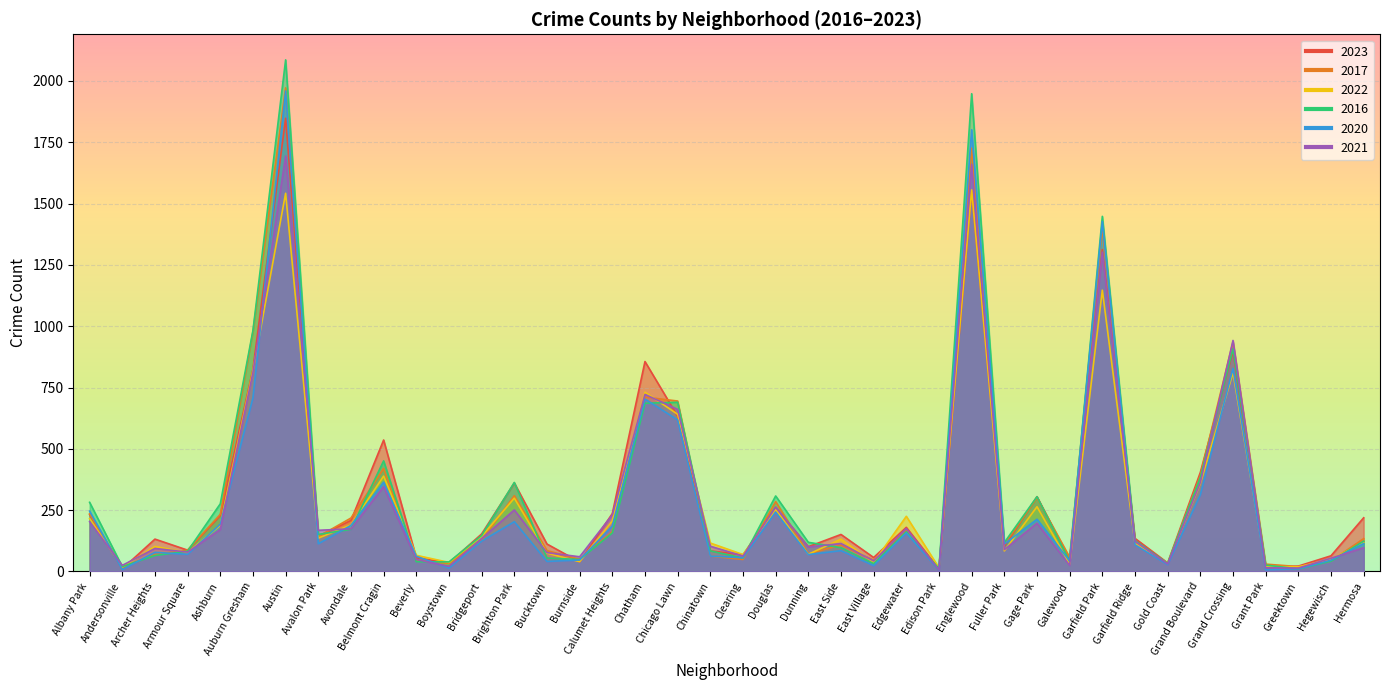

How many values in the 2020 series are below 113?

20